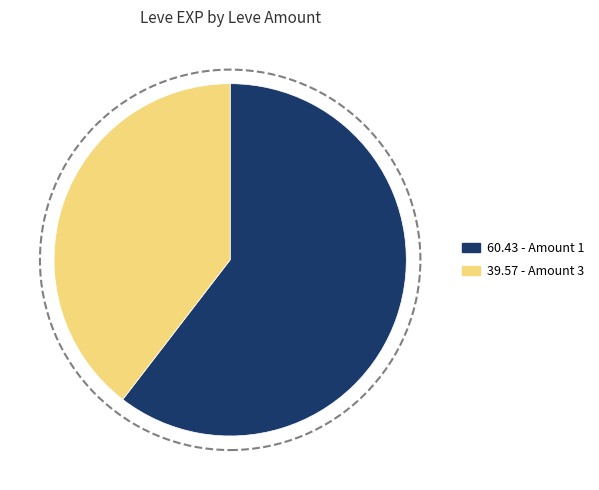

The 60.43 - Amount 1 slice represents 60% of the pie. True or false?

True